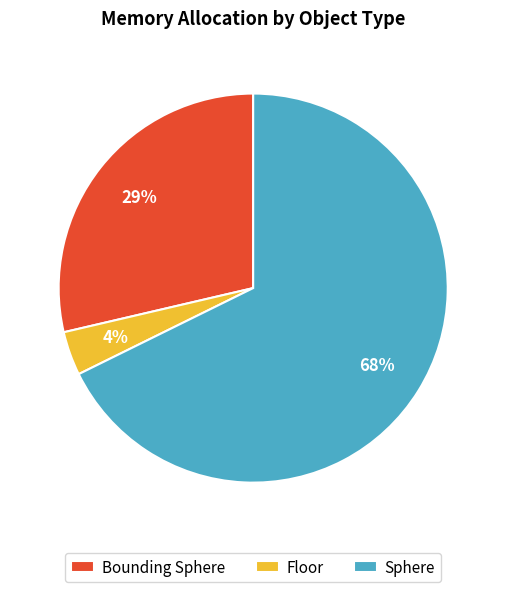

True or false: Sphere accounts for 81% of the total.

False